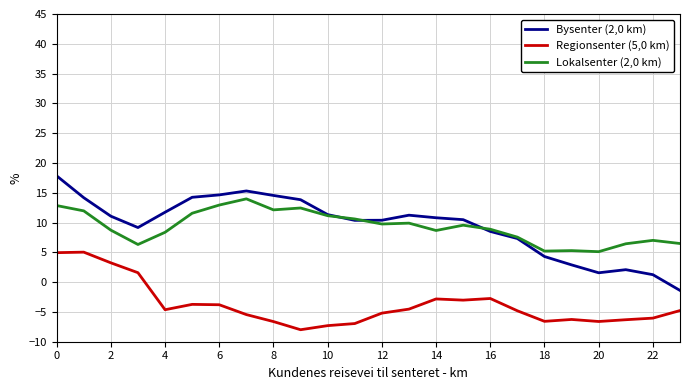

How many values in Regionsenter (5,0 km) are below zero?

20